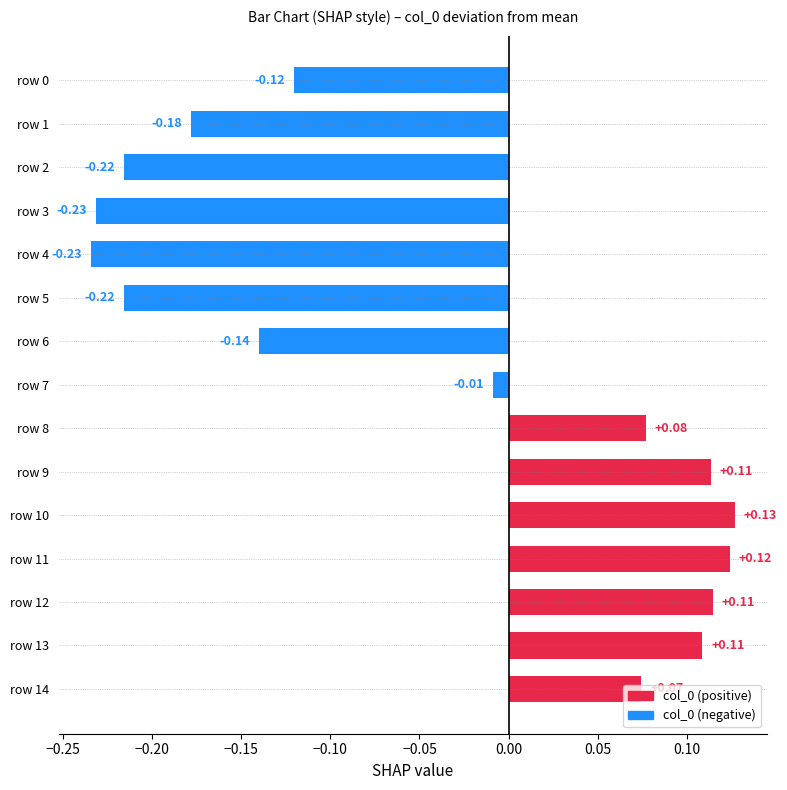

Between row 8 and row 9, which is larger?

row 9